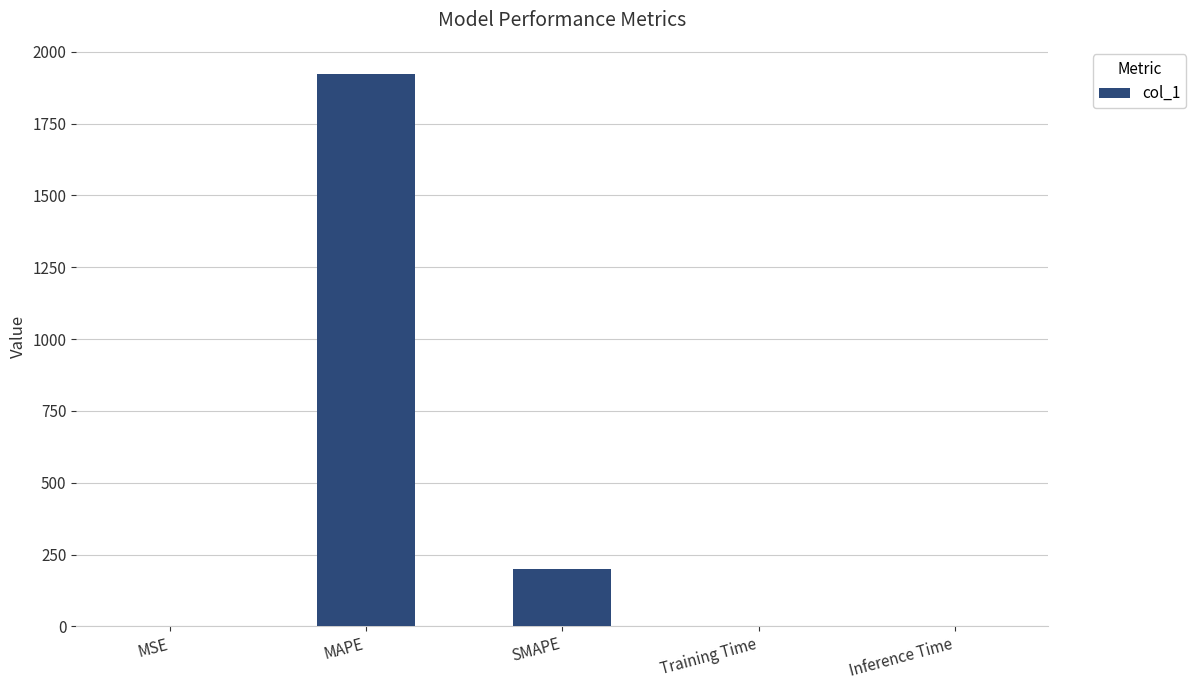

Which label corresponds to the largest value in the chart?

MAPE